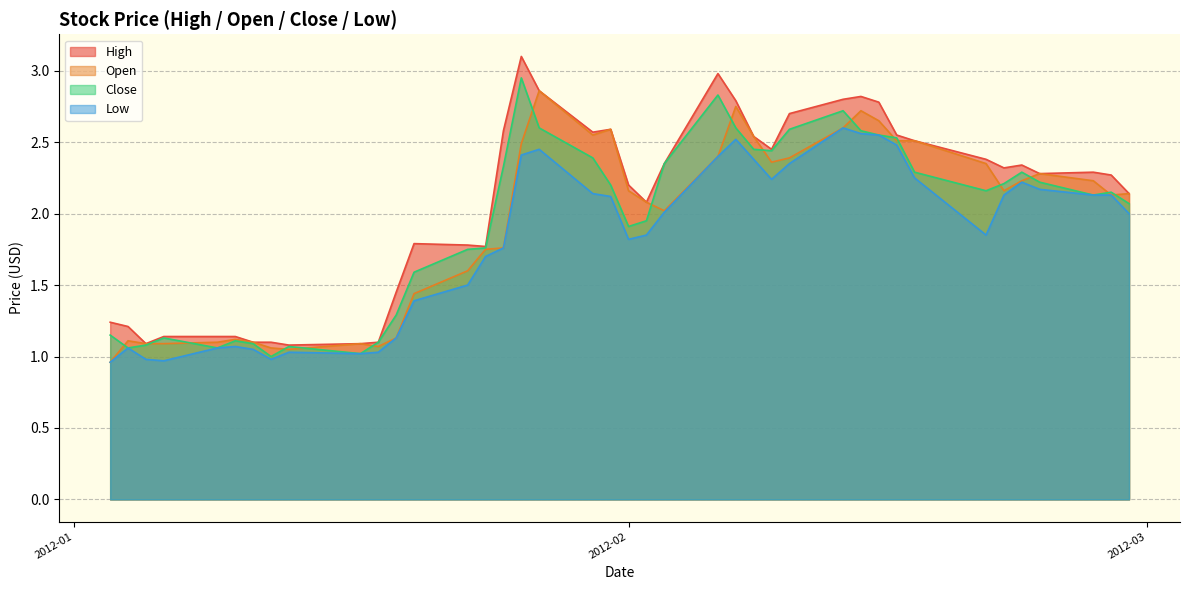

What is the difference between the Close values at 2012-02-13 and 2012-01-11?

1.6